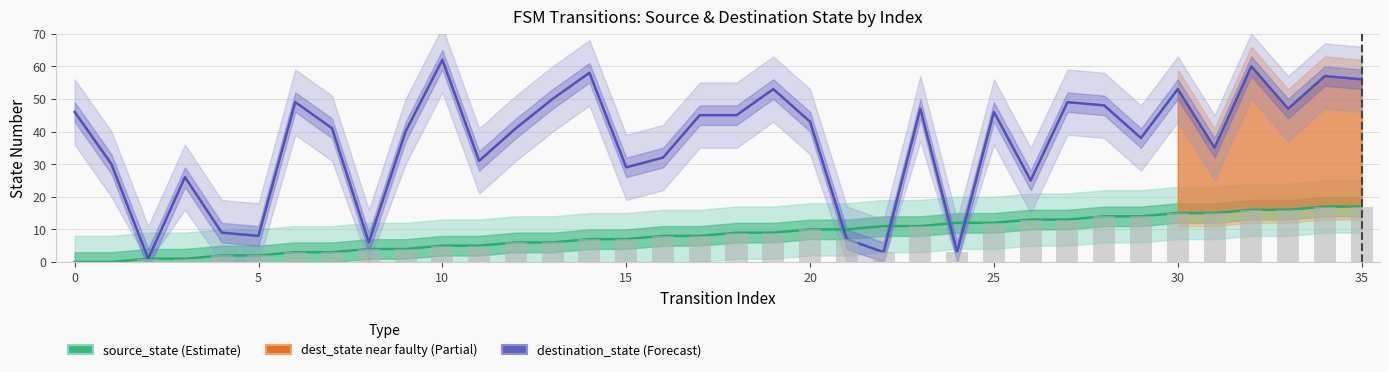

Is the value of source_state (Estimate) at 21 greater than the value of destination_state (Forecast) at 0?

No